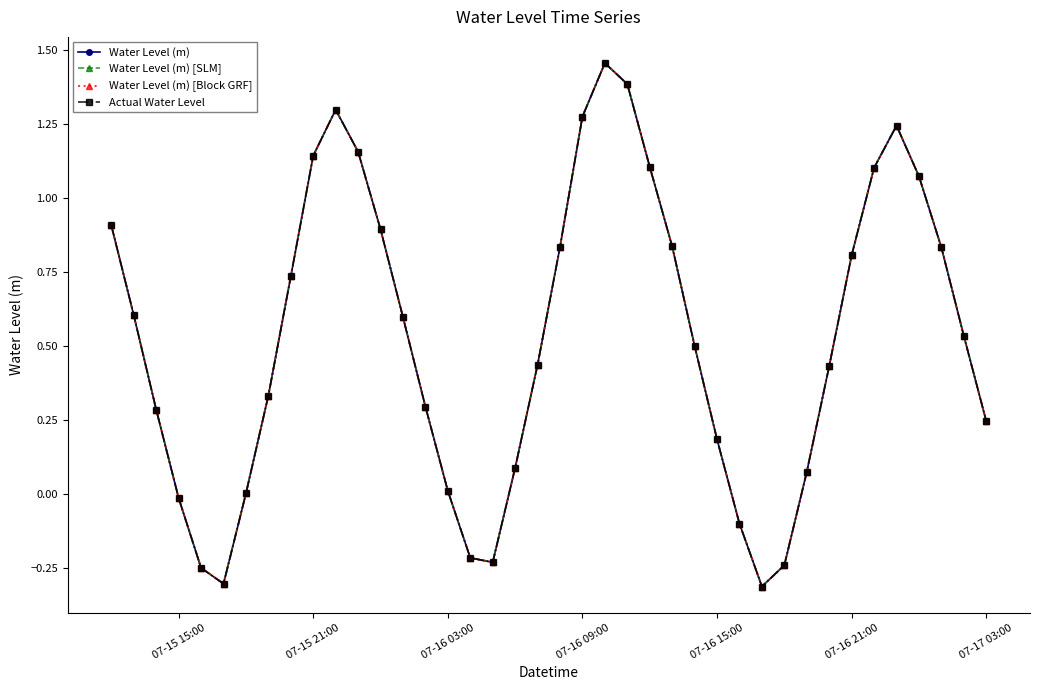

List the series in order of their peak value, lowest first.

Water Level (m), Water Level (m) [SLM], Water Level (m) [Block GRF], Actual Water Level